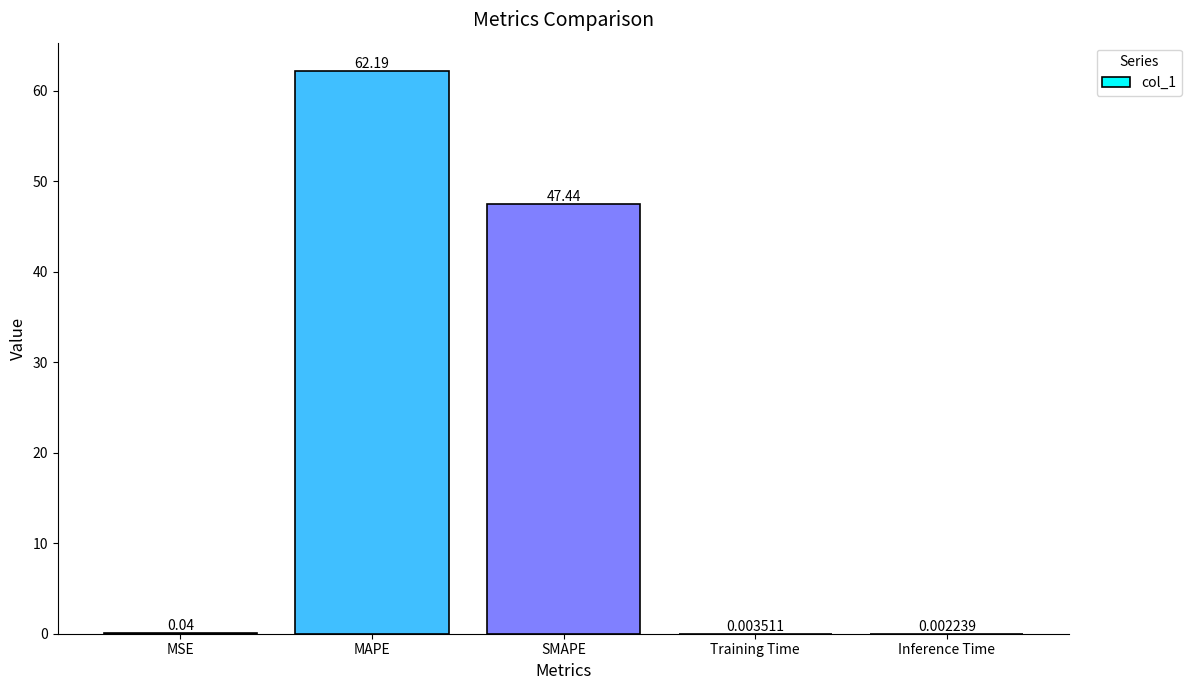

Is it true that the value at MAPE is 14.9?

False